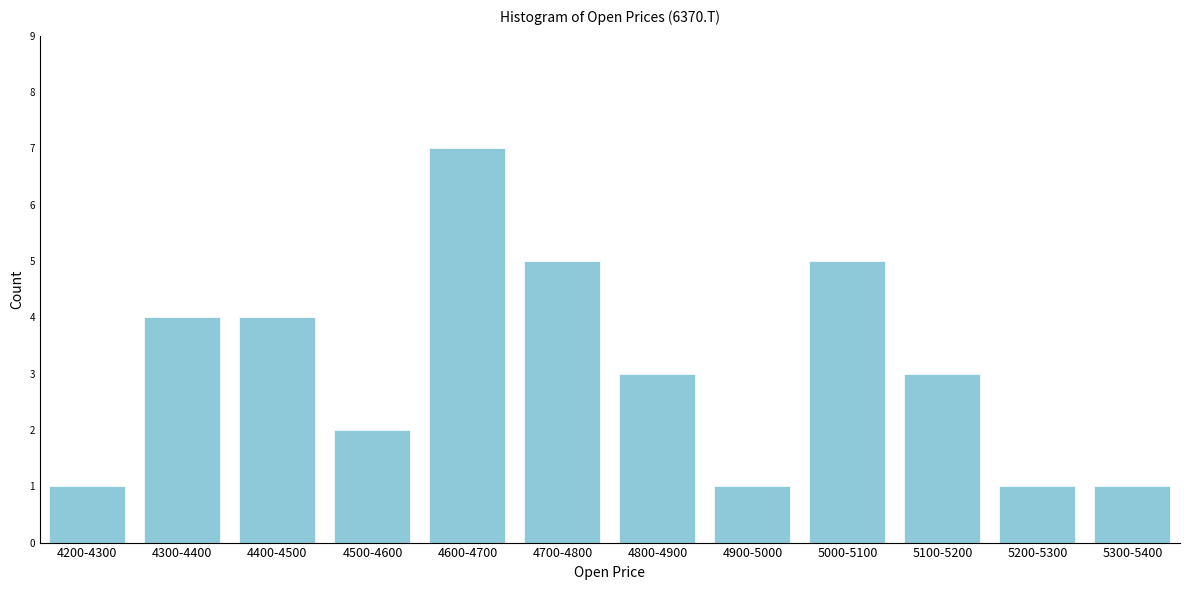

Reading left to right, transcribe all the data shown in this chart.

4200-4300=1	4300-4400=4	4400-4500=4	4500-4600=2	4600-4700=7	4700-4800=5	4800-4900=3	4900-5000=1	5000-5100=5	5100-5200=3	5200-5300=1	5300-5400=1